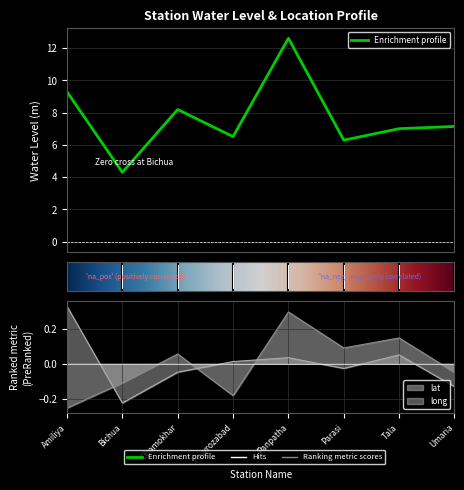

What is the difference between the long values at Panpatha and Umaria?

0.2